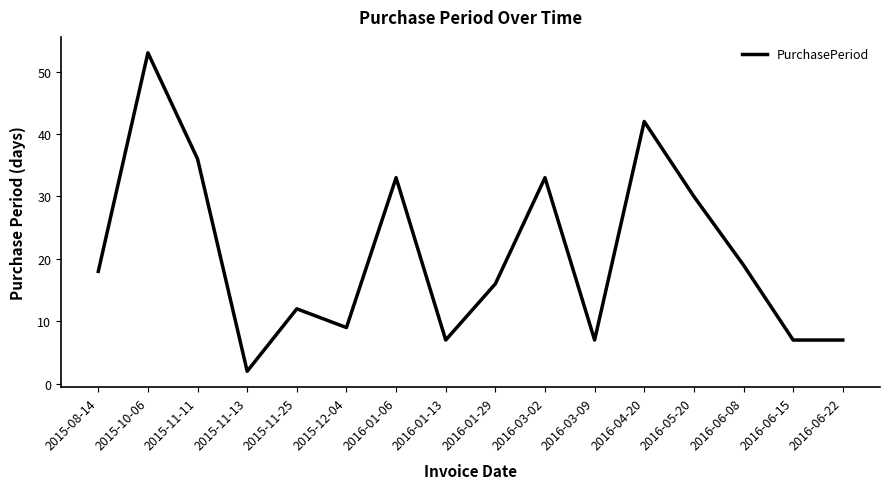

What is the maximum value shown in the chart?

53